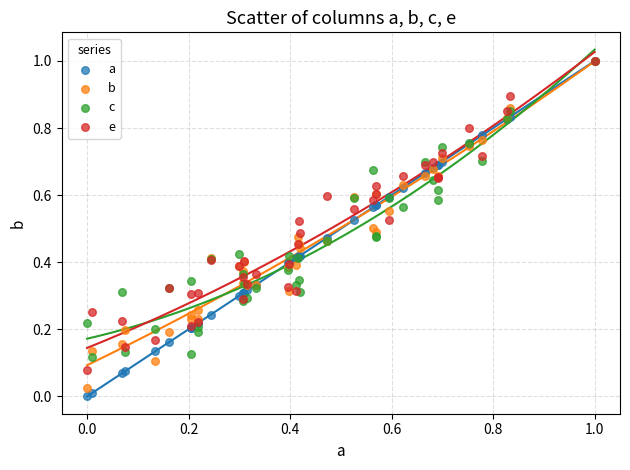

What are all the series names shown in the legend?

a, b, c, e